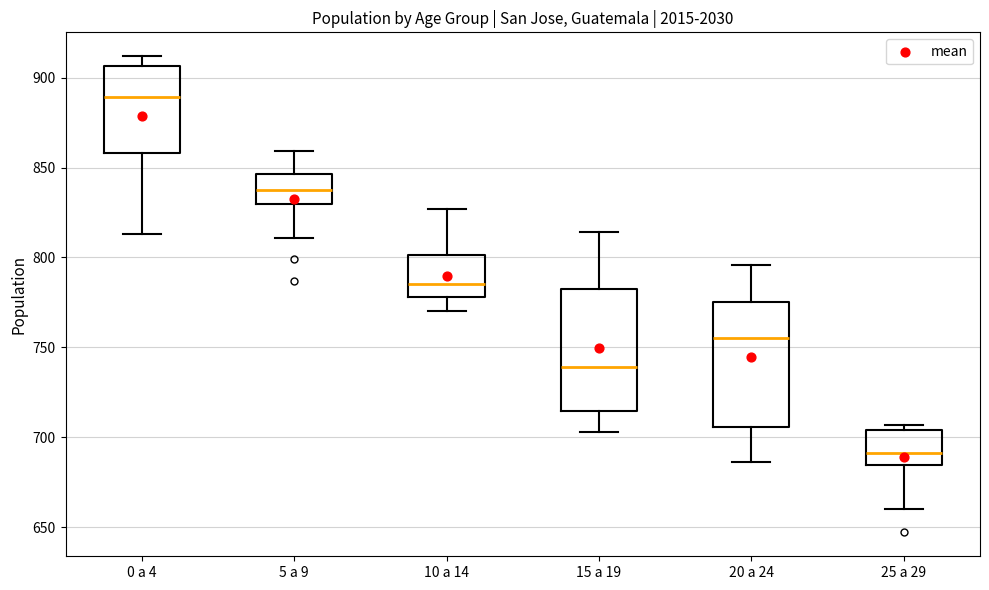

Reading left to right, read every box against the y-axis: the position of its median line, the range the box covers, and the ends of its whiskers. The values are not printed on the chart, so give them approximately, as read against the axis.

0 a 4: median 890, box 860 to 905, whiskers 815 to 910
5 a 9: median 840, box 830 to 845, whiskers 810 to 860
10 a 14: median 785, box 780 to 800, whiskers 770 to 825
15 a 19: median 740, box 715 to 780, whiskers 705 to 815
20 a 24: median 755, box 705 to 775, whiskers 685 to 795
25 a 29: median 690, box 685 to 705, whiskers 660 to 705 (just above the box's upper edge)